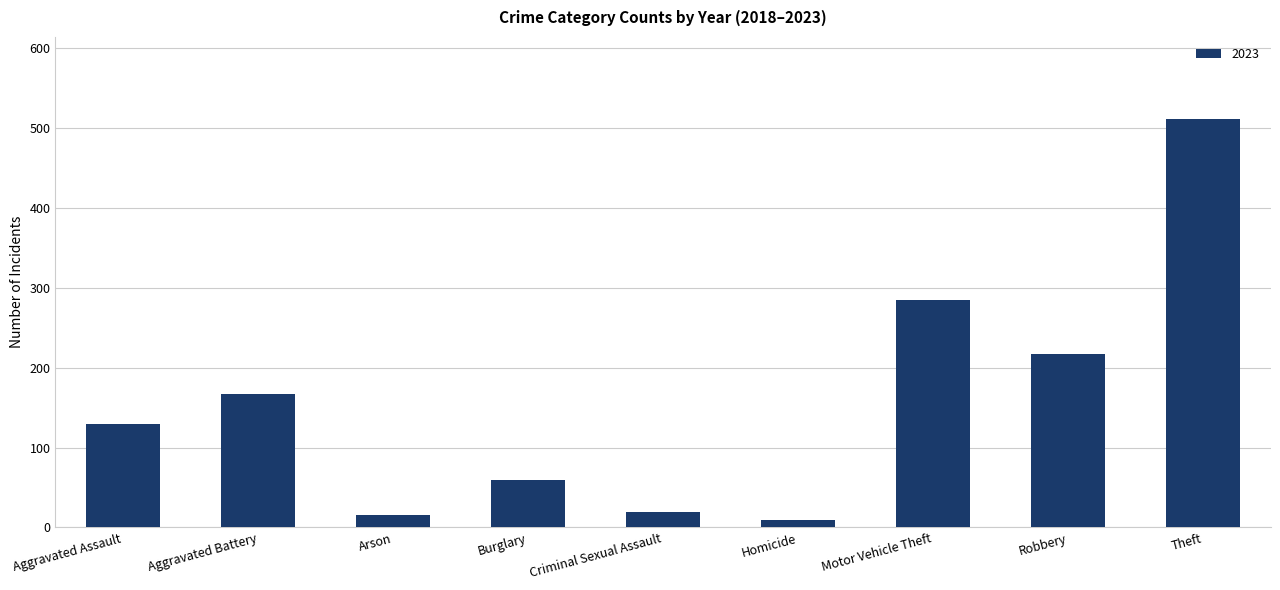

How many bars are there in total?

9